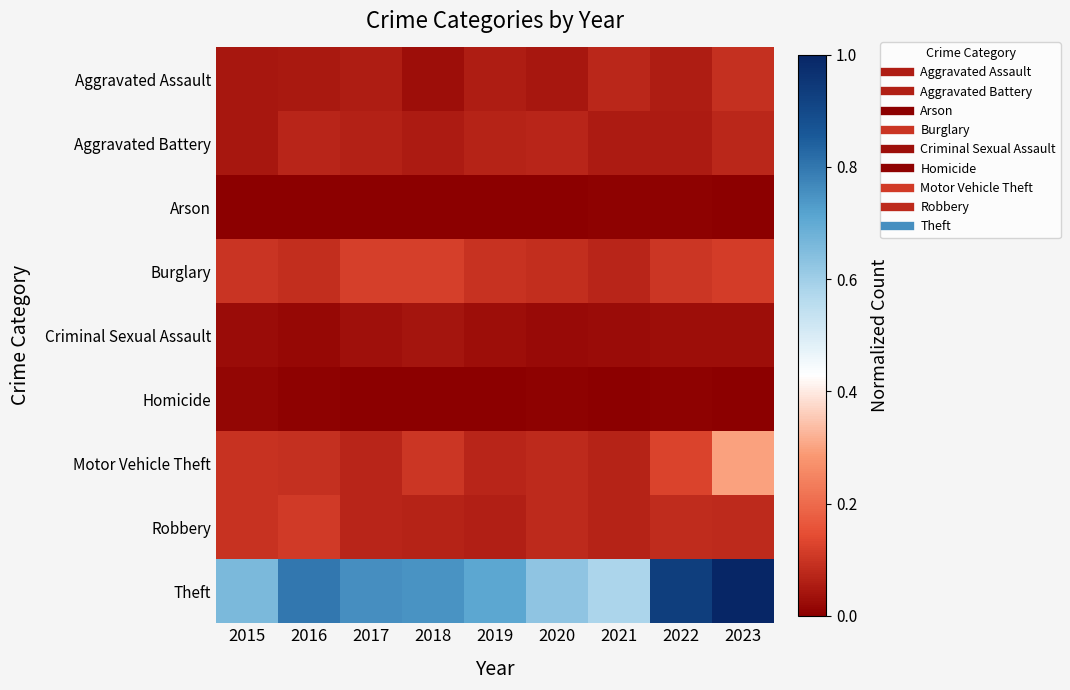

Reading right to left, transcribe all the data shown in this chart.

Aggravated Assault: 2023=0.1	2022=0.1	2021=0.1	2020=0.0	2019=0.1	2018=0.0	2017=0.1	2016=0.0	2015=0.0
Aggravated Battery: 2023=0.1	2022=0.1	2021=0.1	2020=0.1	2019=0.1	2018=0.1	2017=0.1	2016=0.1	2015=0.0
Arson: 2023=0.0	2022=0.0	2021=0.0	2020=0.0	2019=0.0	2018=0.0	2017=0.0	2016=0.0	2015=0.0
Burglary: 2023=0.1	2022=0.1	2021=0.1	2020=0.1	2019=0.1	2018=0.1	2017=0.1	2016=0.1	2015=0.1
Criminal Sexual Assault: 2023=0.0	2022=0.0	2021=0.0	2020=0.0	2019=0.0	2018=0.0	2017=0.0	2016=0.0	2015=0.0
Homicide: 2023=0.0	2022=0.0	2021=0.0	2020=0.0	2019=0.0	2018=0.0	2017=0.0	2016=0.0	2015=0.0
Motor Vehicle Theft: 2023=0.3	2022=0.1	2021=0.1	2020=0.1	2019=0.1	2018=0.1	2017=0.1	2016=0.1	2015=0.1
Robbery: 2023=0.1	2022=0.1	2021=0.1	2020=0.1	2019=0.1	2018=0.1	2017=0.1	2016=0.1	2015=0.1
Theft: 2023=1.0	2022=0.9	2021=0.6	2020=0.6	2019=0.7	2018=0.7	2017=0.8	2016=0.8	2015=0.7